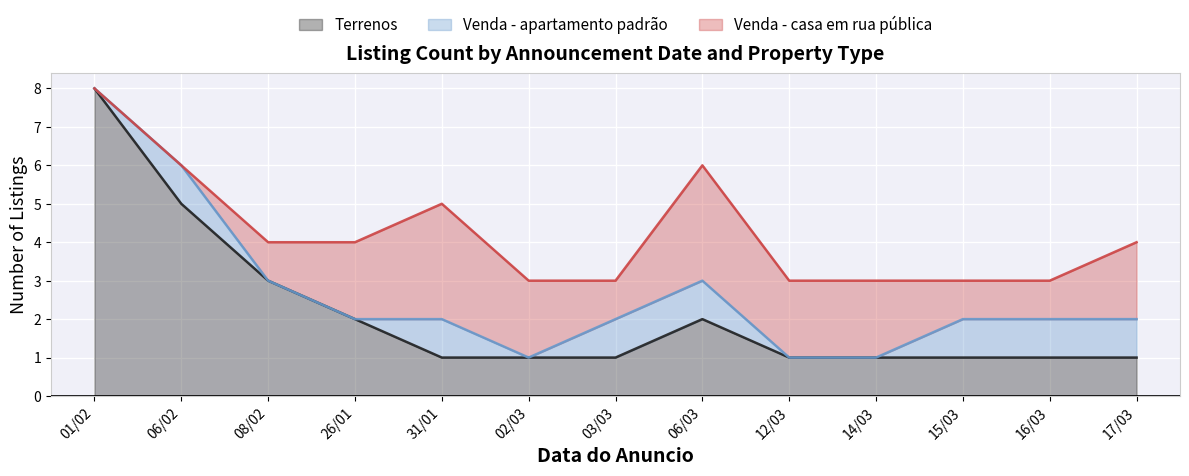

True or false: Terrenos and Venda - apartamento padrão intersect in this chart.

False